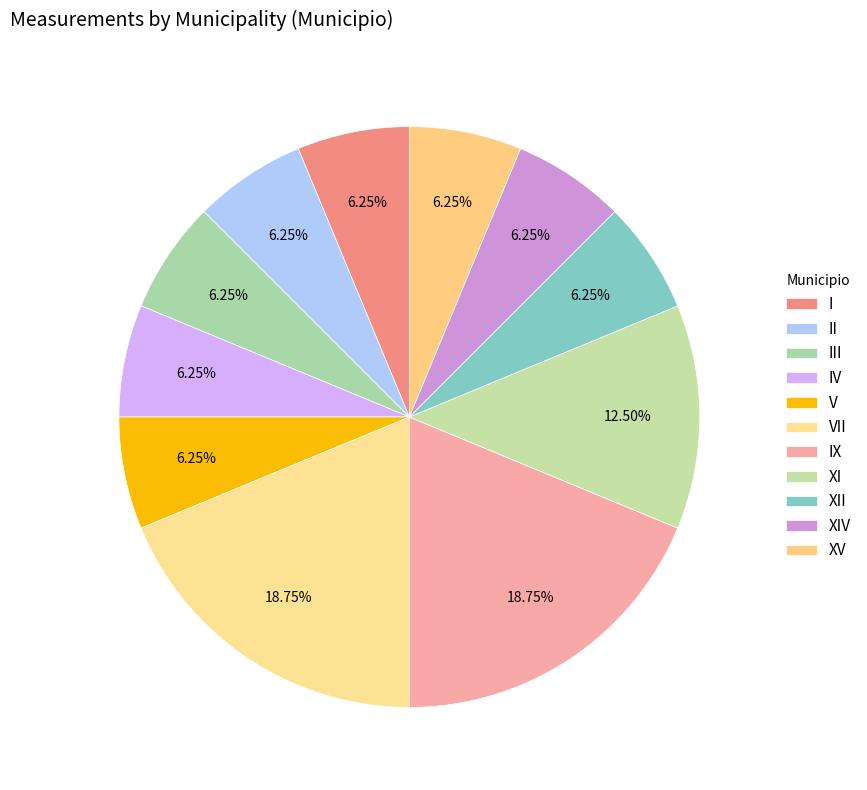

To the nearest percent, what is the difference between the largest and smallest slice percentages?

12%